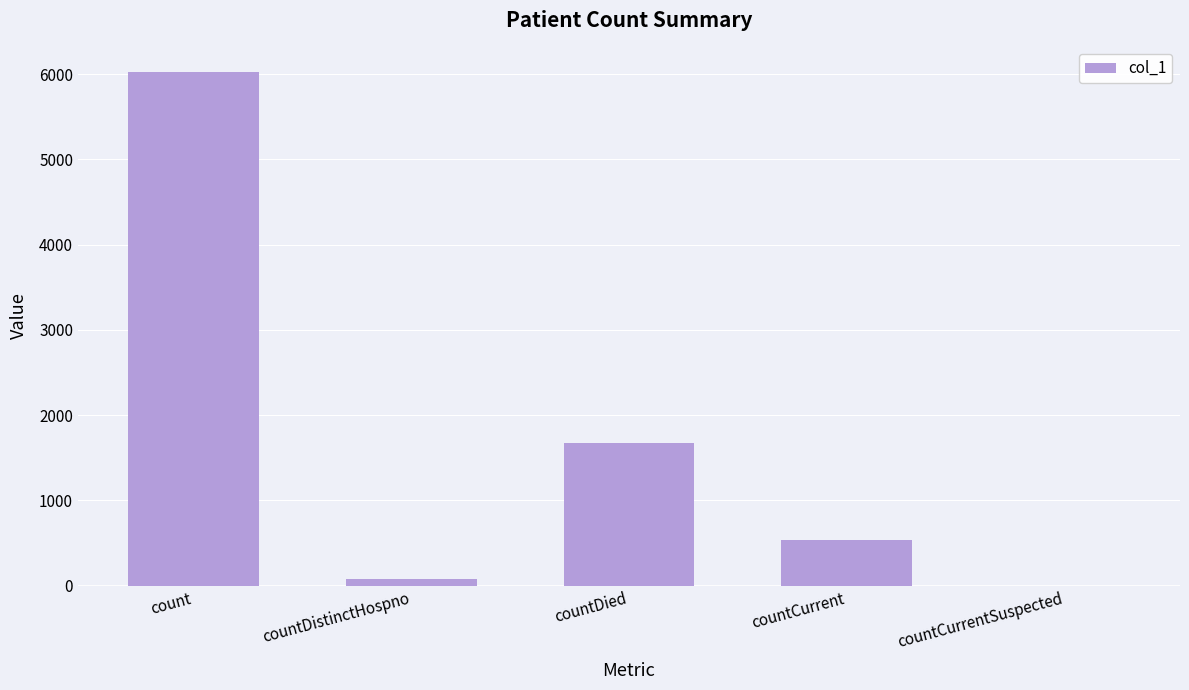

What is the approximate value at count?

6024